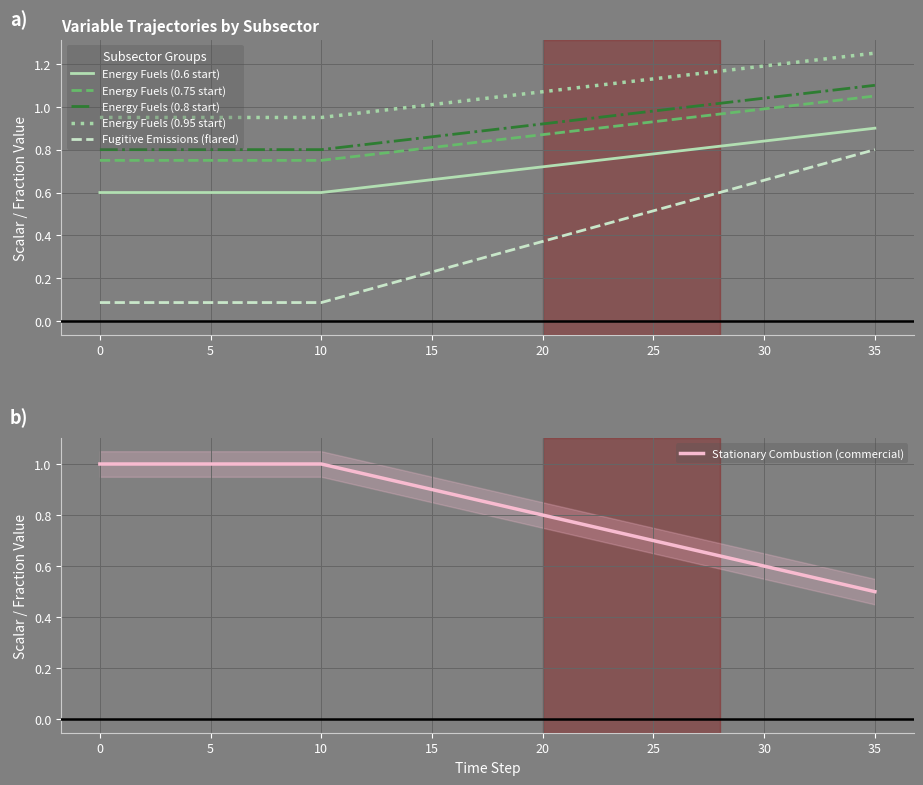

The value of Fugitive Emissions (flared) at 0 is 0.1. True or false?

True